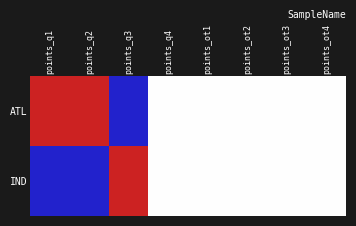

At which category does the chart reach its peak across all series?

points_q1